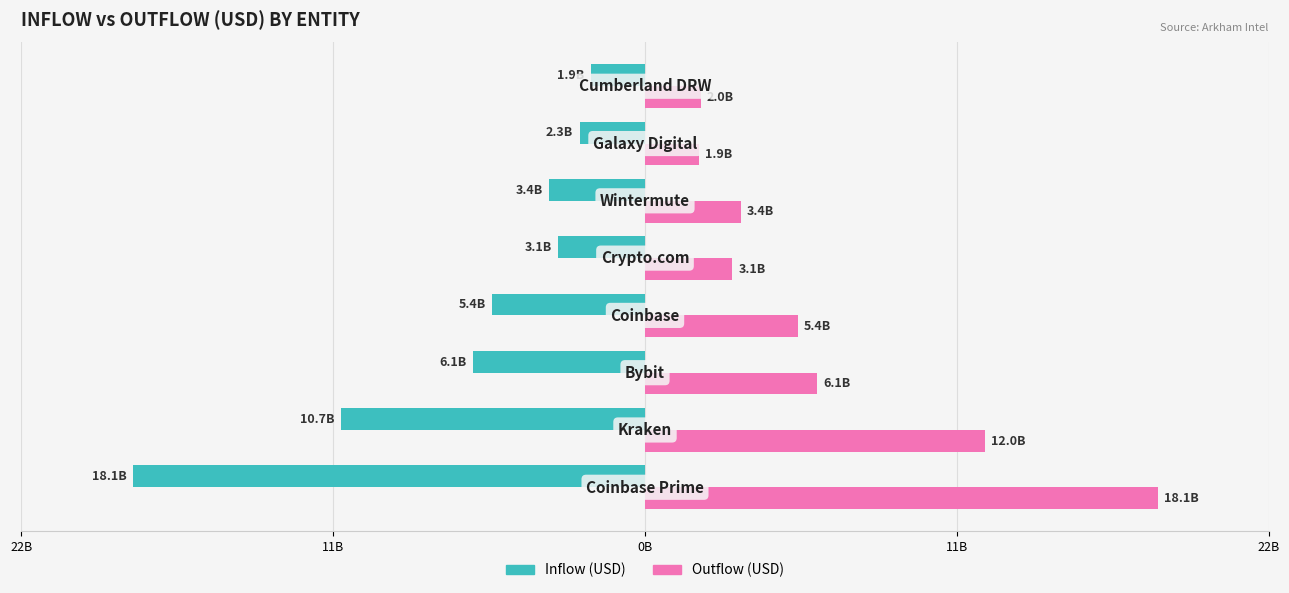

How many bars are there in total?

16